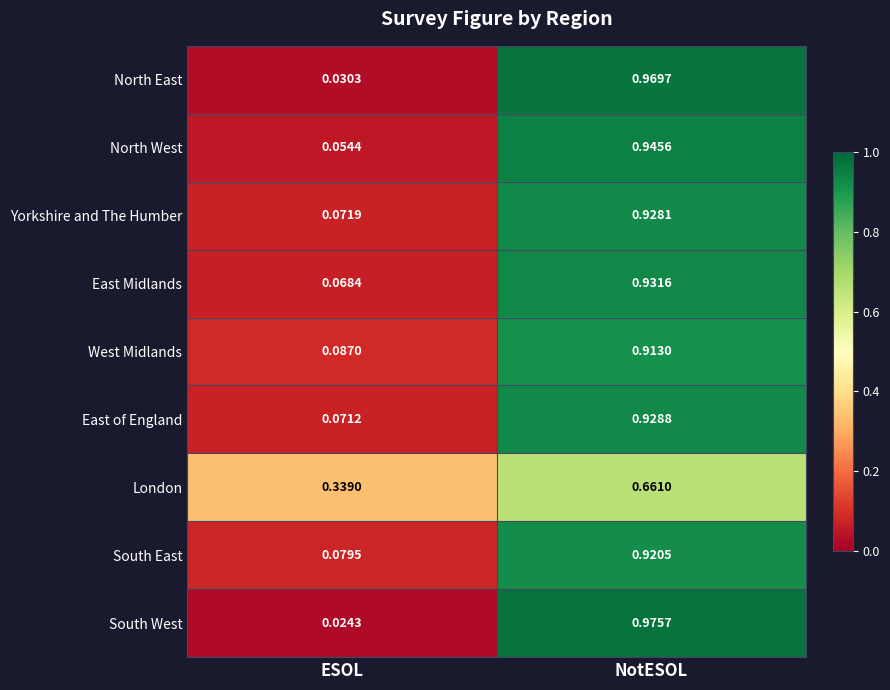

Which series has the widest spread of values?

South West